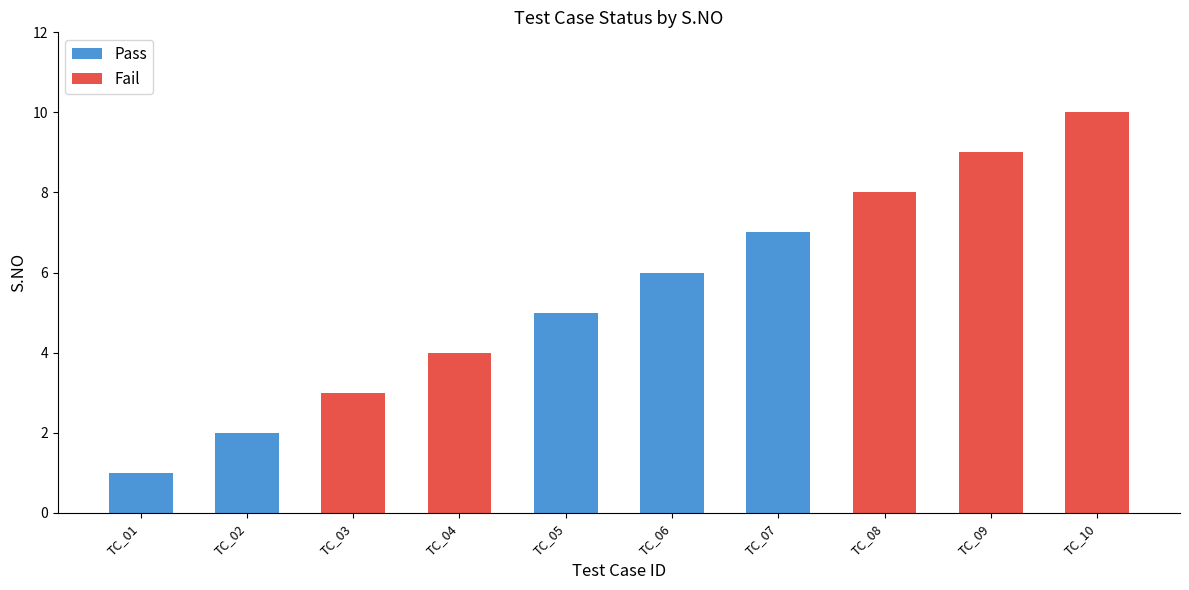

What is the average value of the Pass series?

2